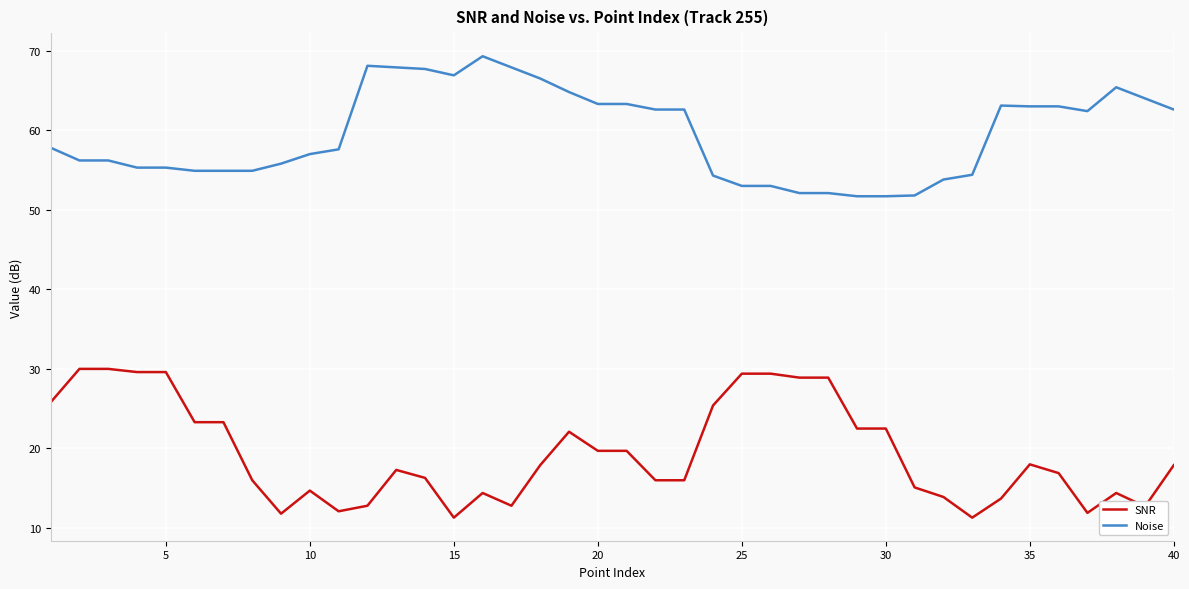

Rank the series by their maximum value, from lowest to highest.

SNR, Noise